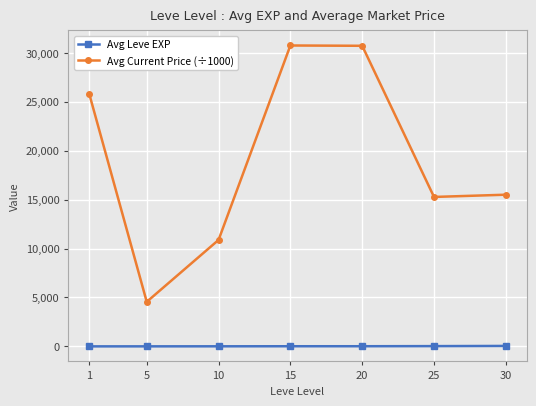

At which label does Avg Current Price (÷1000) reach its minimum?

5